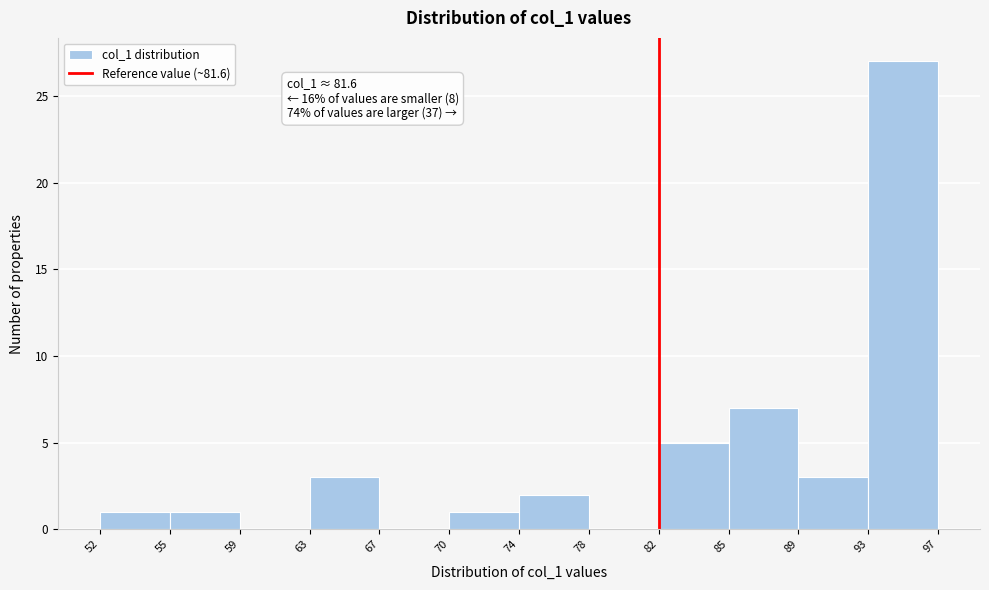

Which range on the x-axis has the tallest bar?

93 to 97